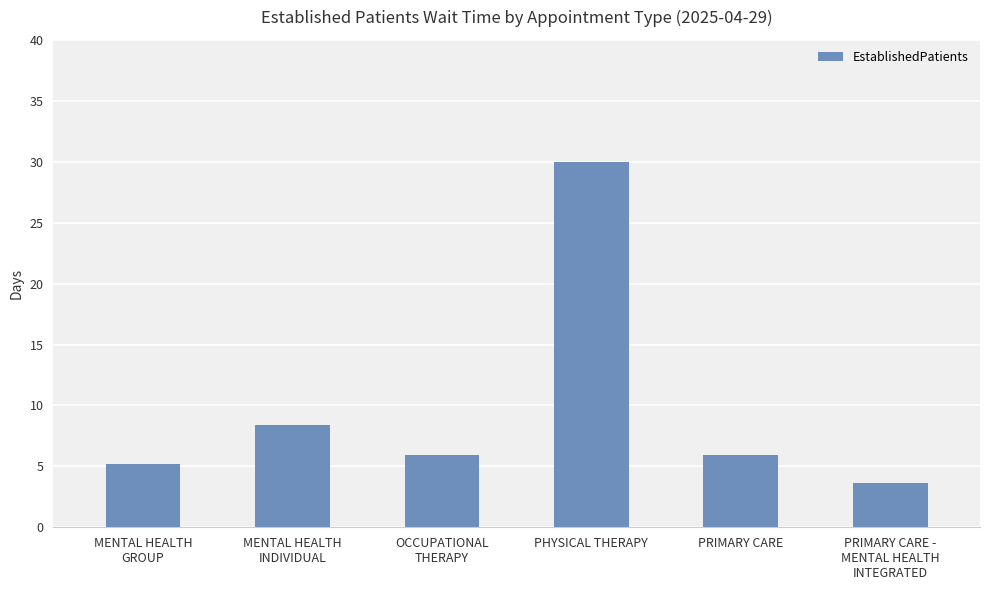

What is the ratio of the value at PHYSICAL THERAPY to the value at PRIMARY CARE?

5.1